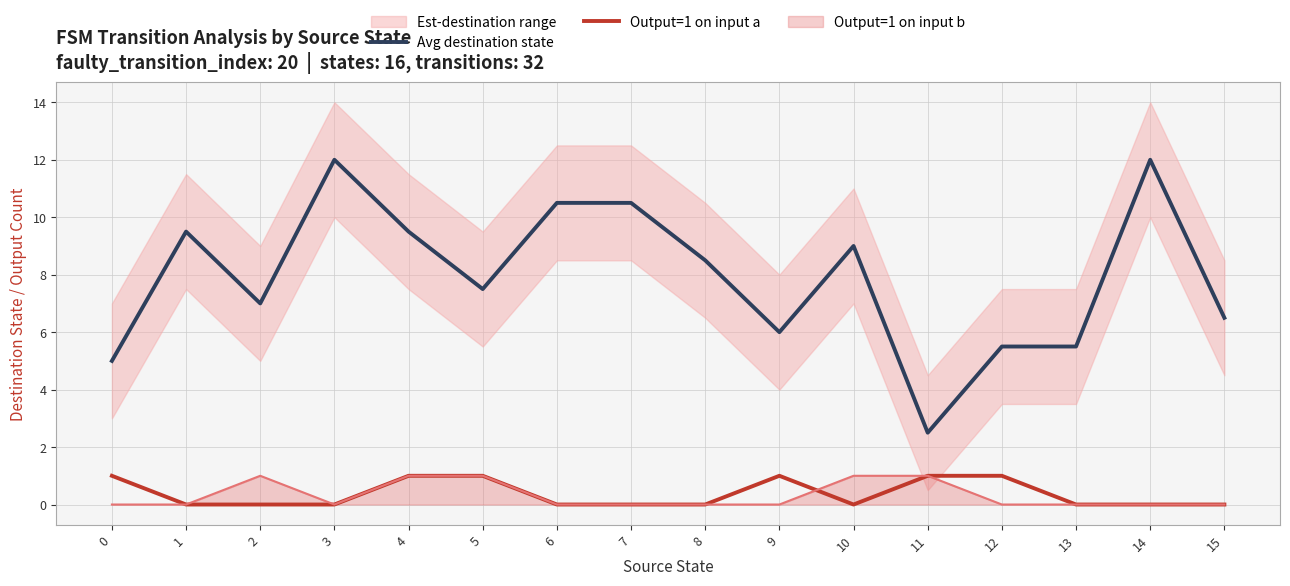

True or false: Output=1 on input a and Avg destination state intersect in this chart.

False